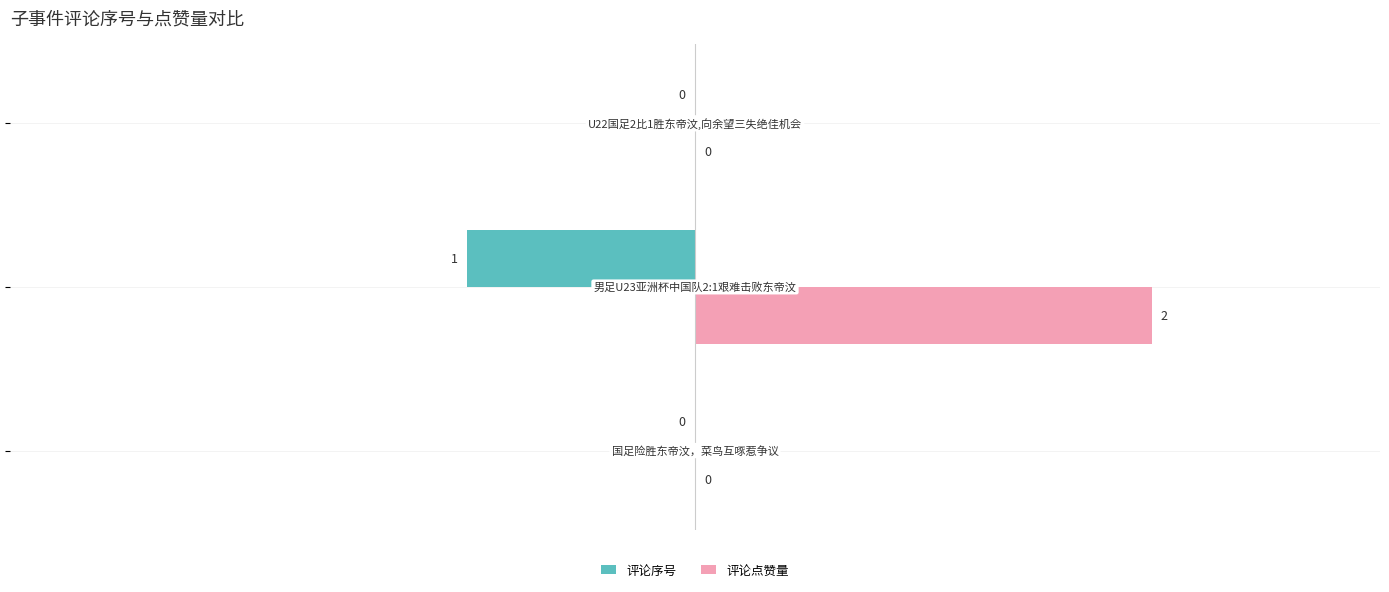

How many 评论点赞量 values are between 0 and 2?

3